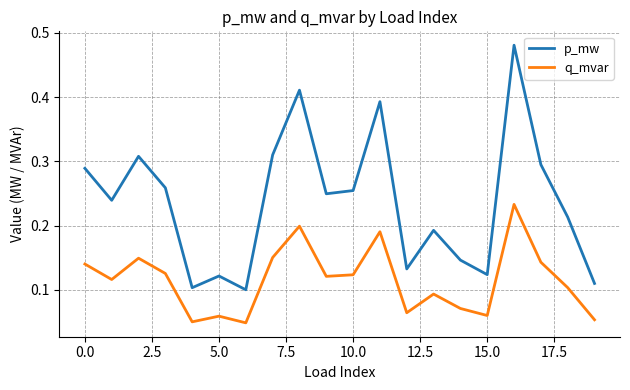

True or false: q_mvar and p_mw cross at least once.

False